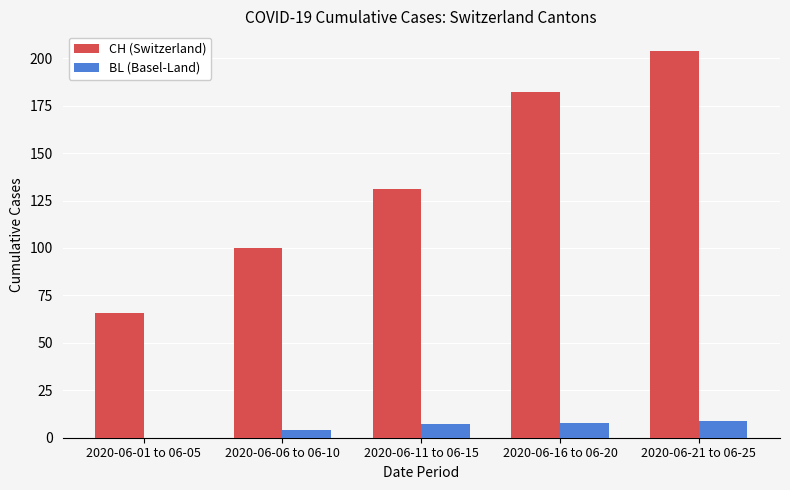

How many categories are shown in the chart?

5